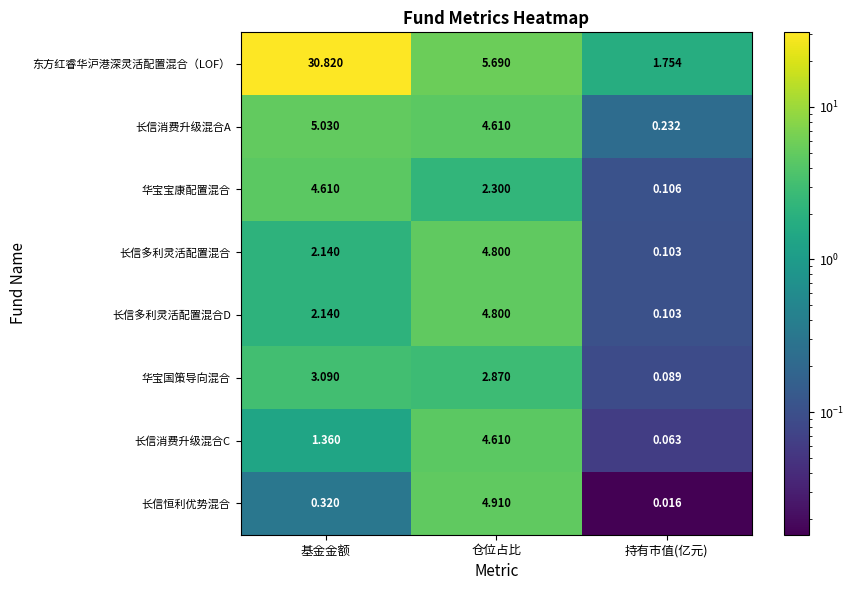

How many data points does each series have?

3